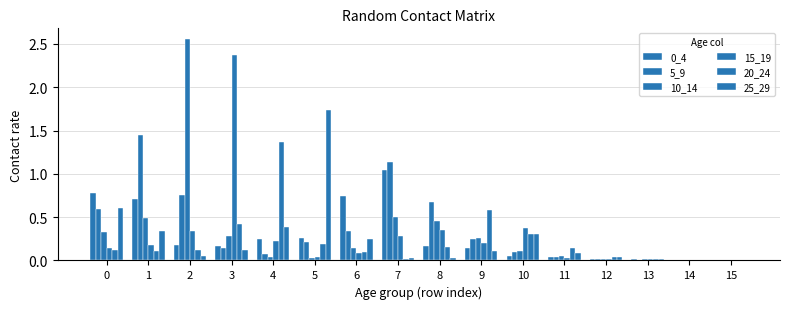

At which label does 25_29 reach its minimum?

14